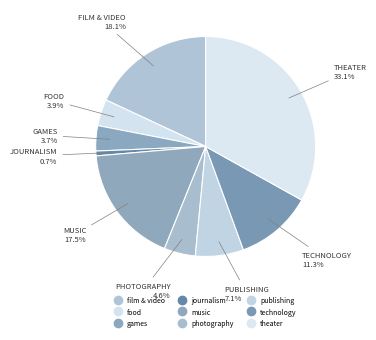

To the nearest percent, what percentage of the pie is food?

4%